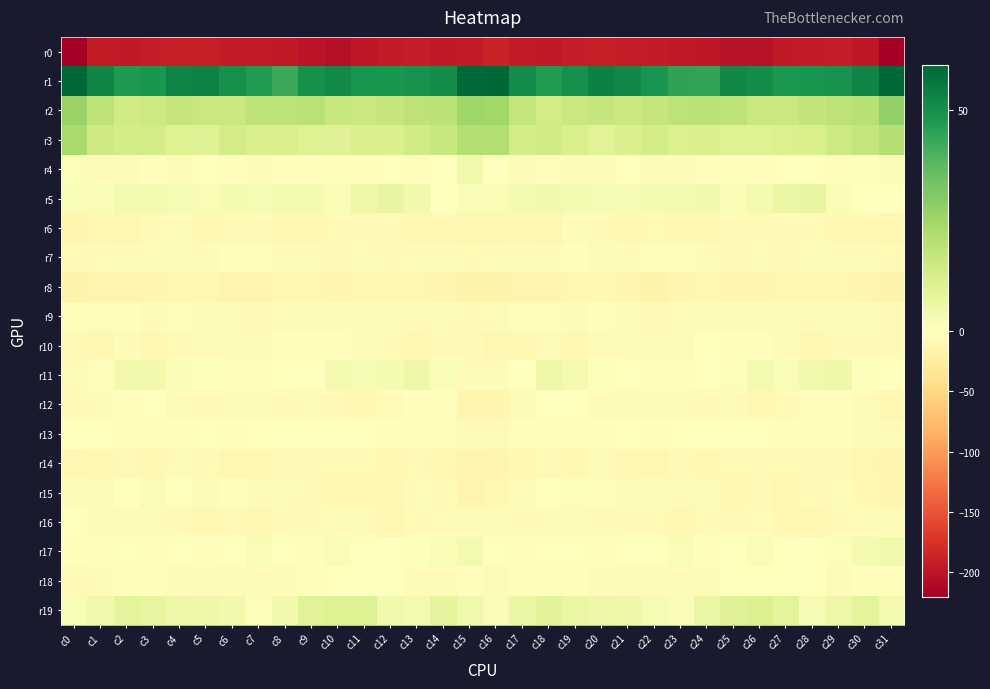

Which series has the largest total across all categories?

r1